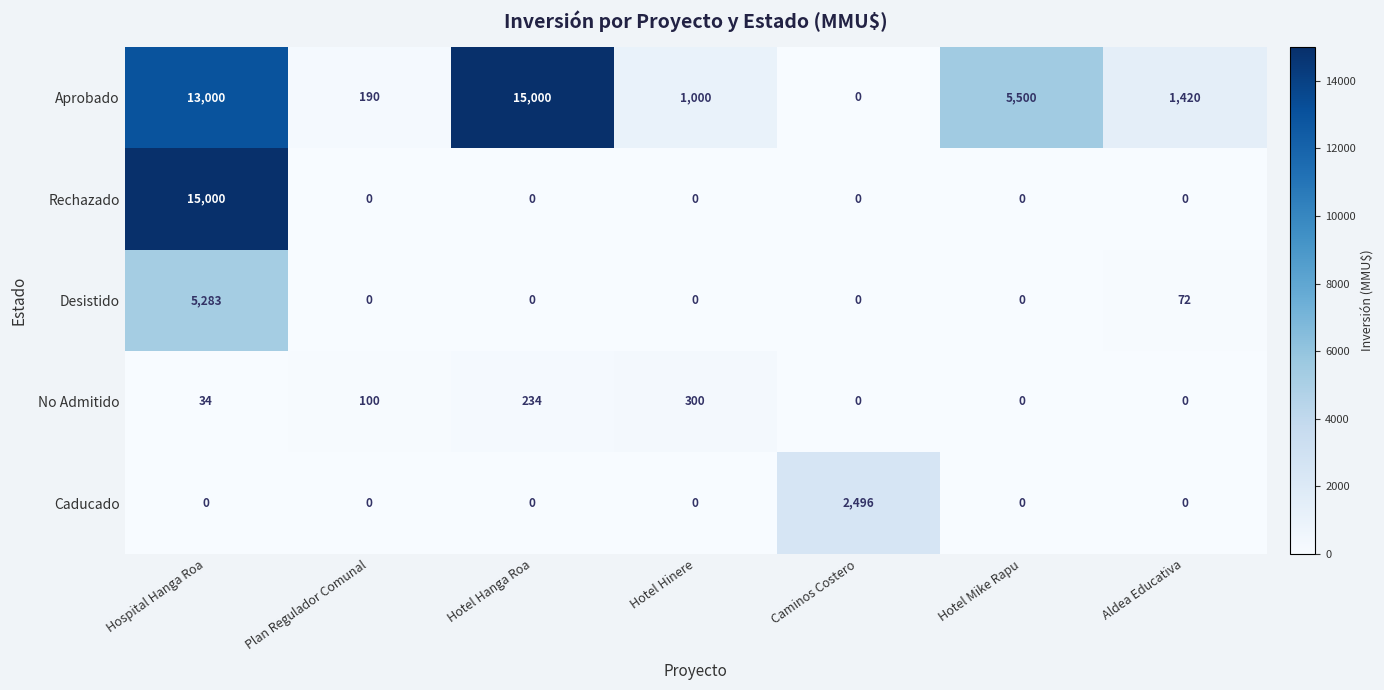

What is the average value of the Rechazado series?

2143